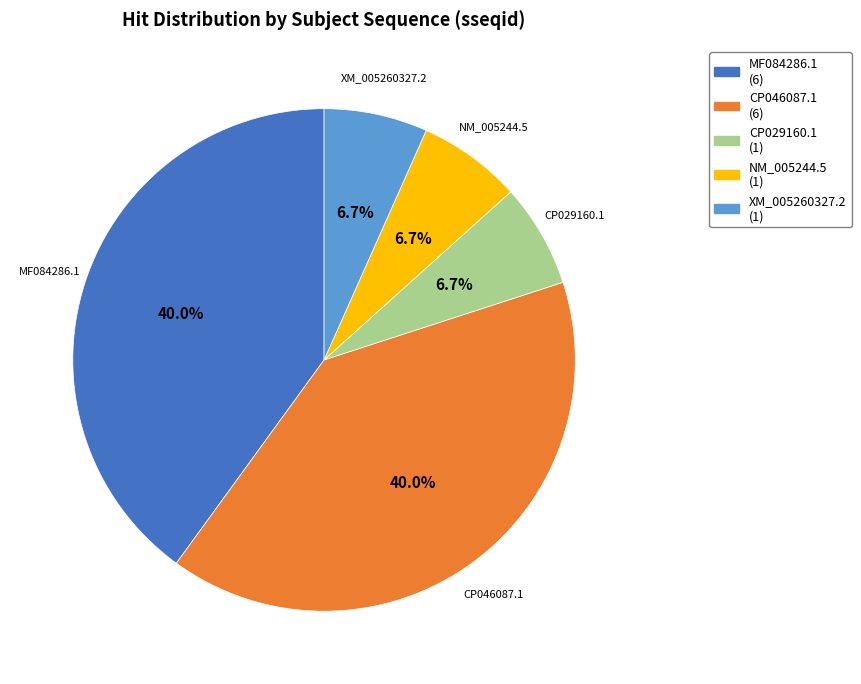

How many slices are in this pie chart?

5